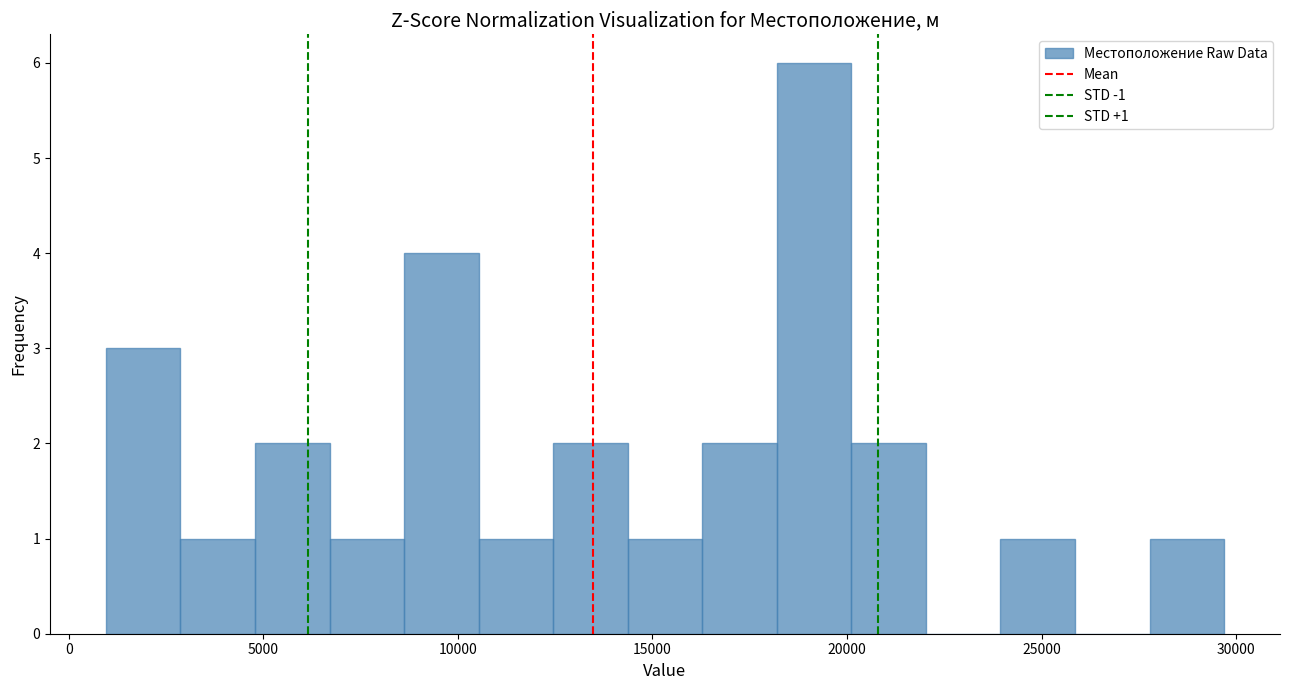

Read against the x-axis, roughly where is the centre of the tallest bar?

19000